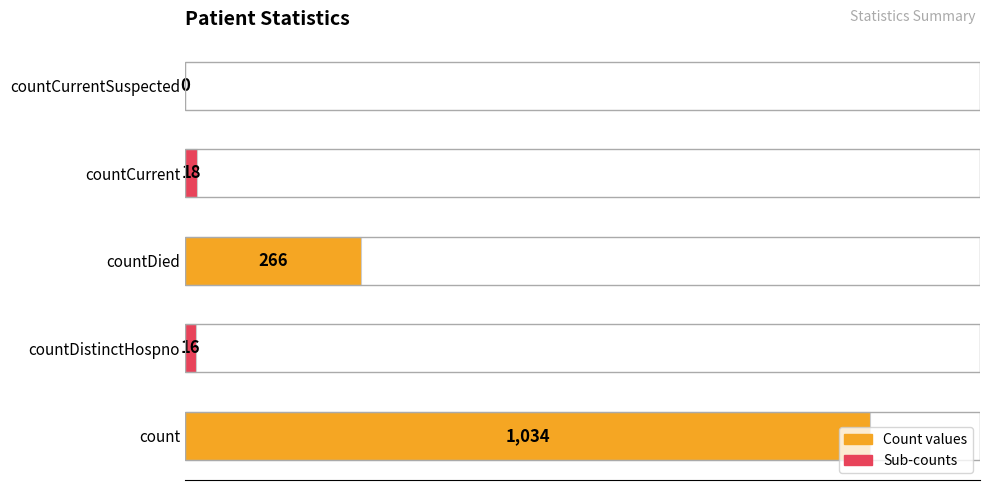

The value at countCurrent is 18. True or false?

True